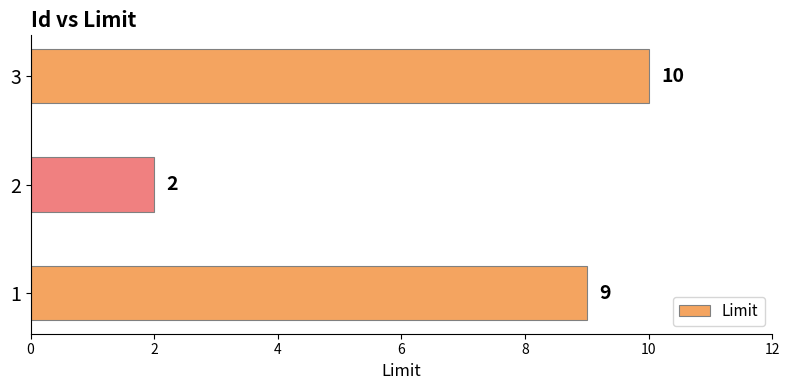

What is the average value?

7